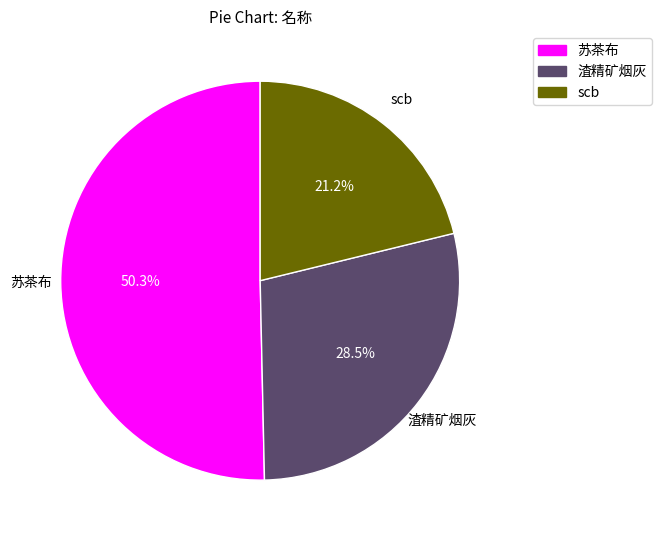

Combined, do scb and 苏茶布 account for over 50%?

Yes